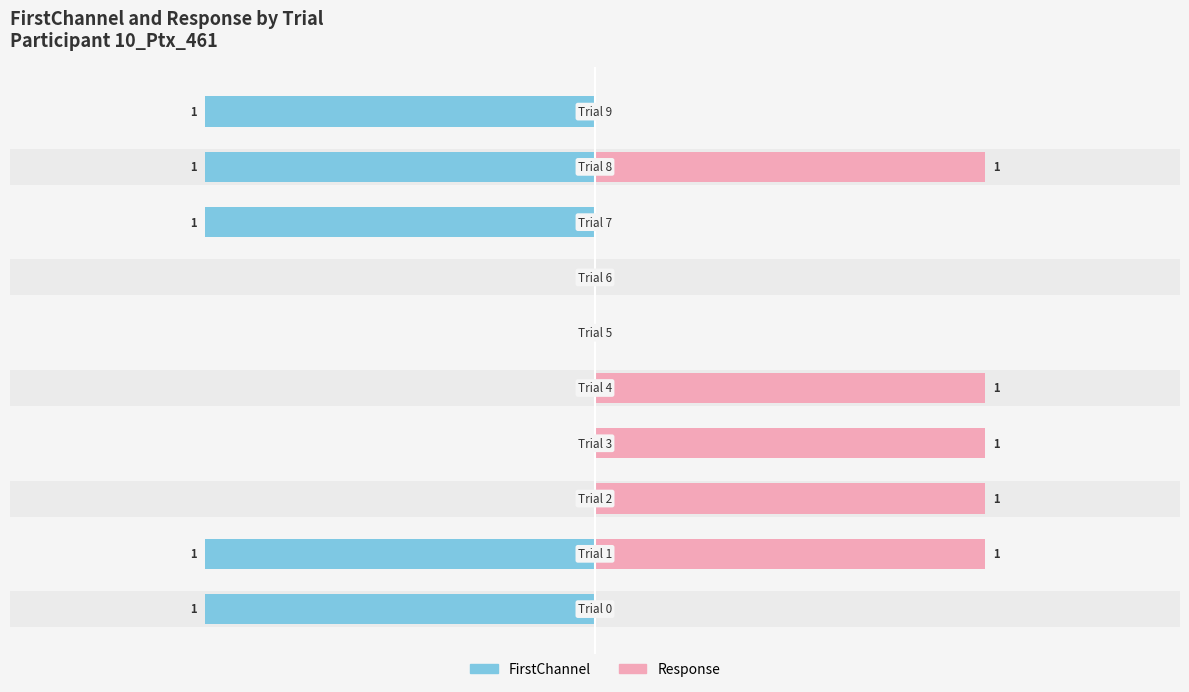

What are all the series names shown in the legend?

FirstChannel, Response